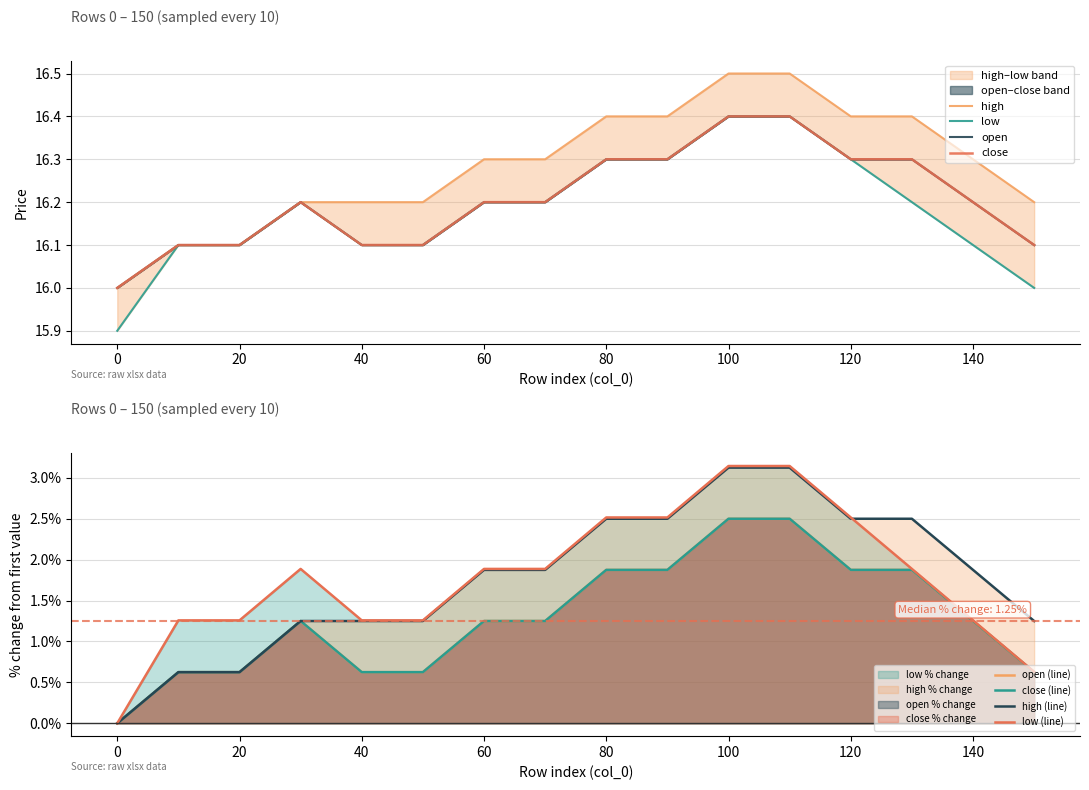

Does the chart display data point markers on the line(s)?

No